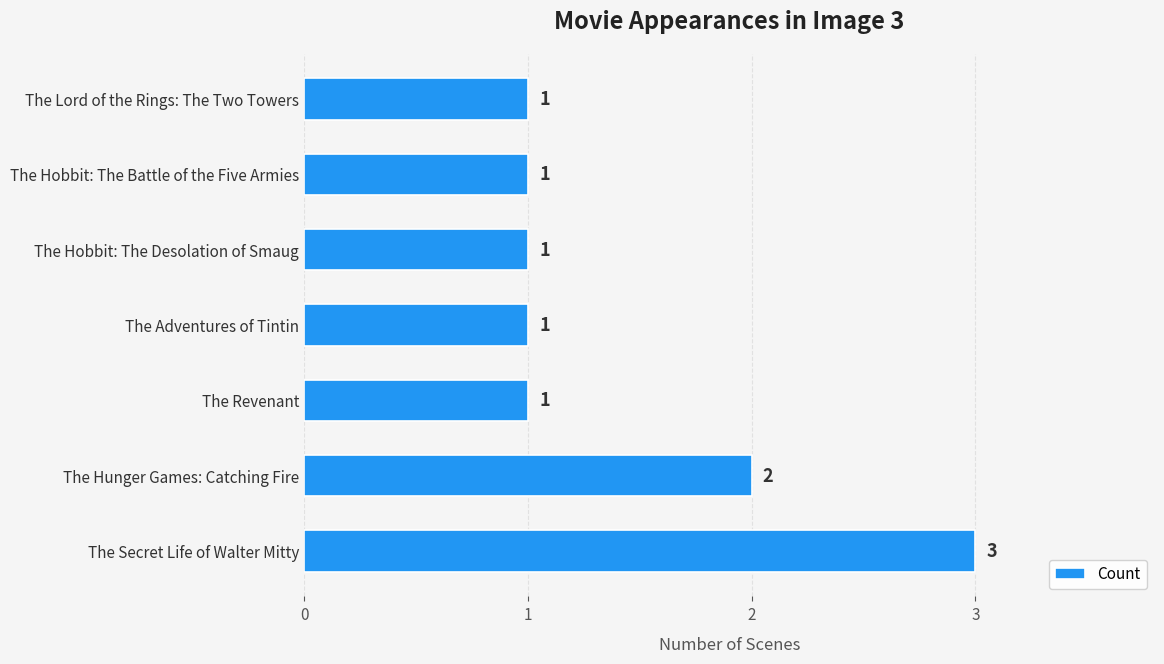

True or false: the data shows 2 at The Secret Life of Walter Mitty.

False